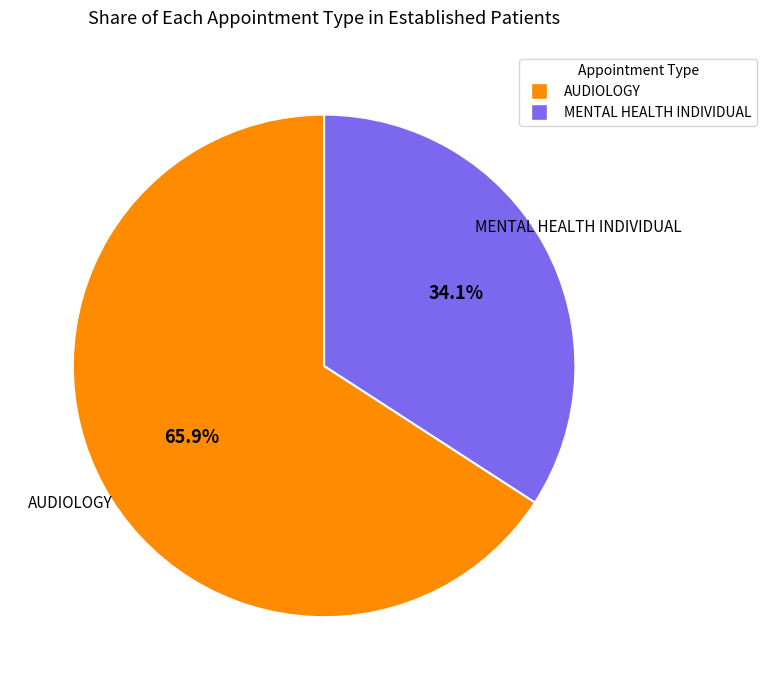

Approximately how many times larger is the value at MENTAL HEALTH INDIVIDUAL compared to AUDIOLOGY?

0.5